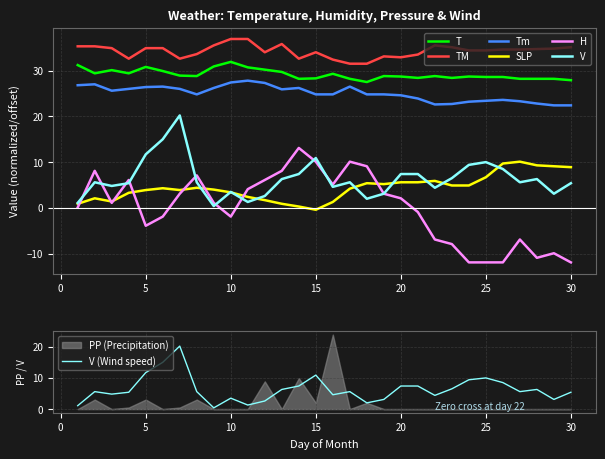

What is the difference between the highest and lowest values at 18?

29.5